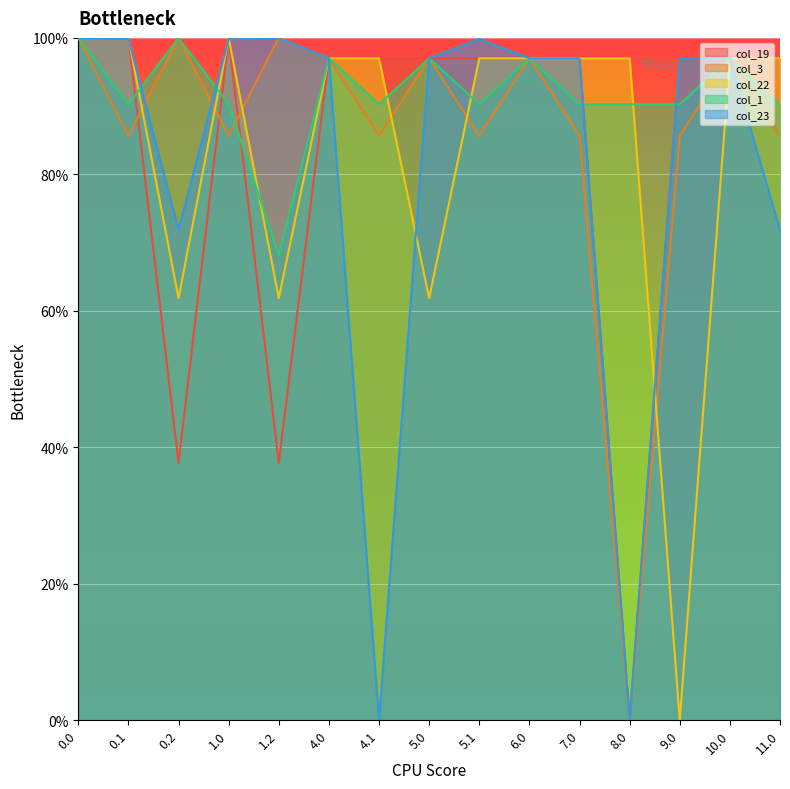

How many data points does each series have?

15